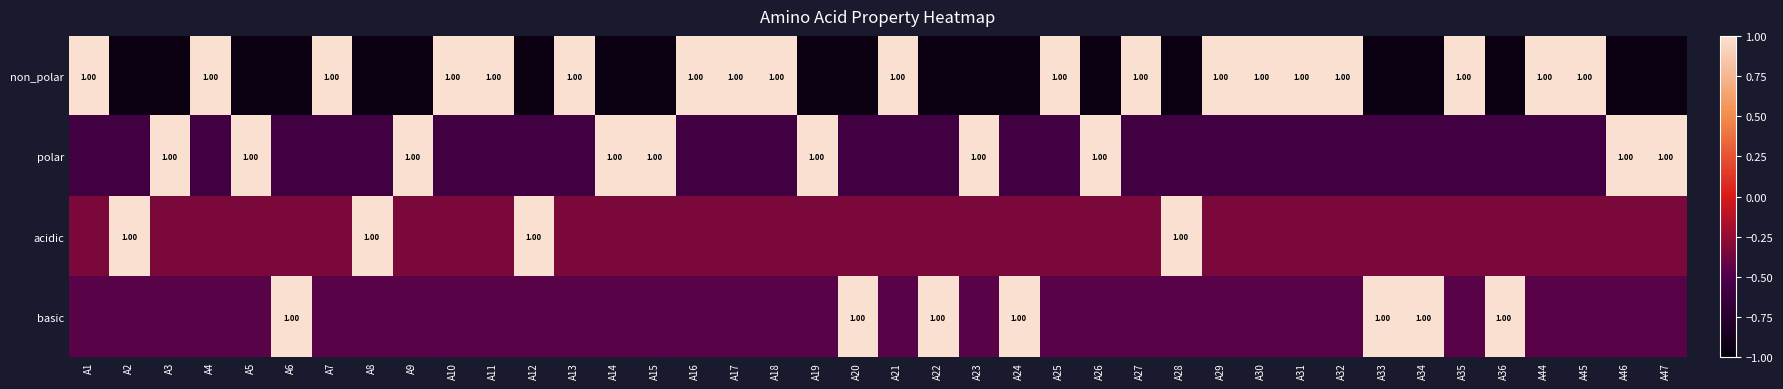

What is the approximate value of non_polar at A29?

1.0